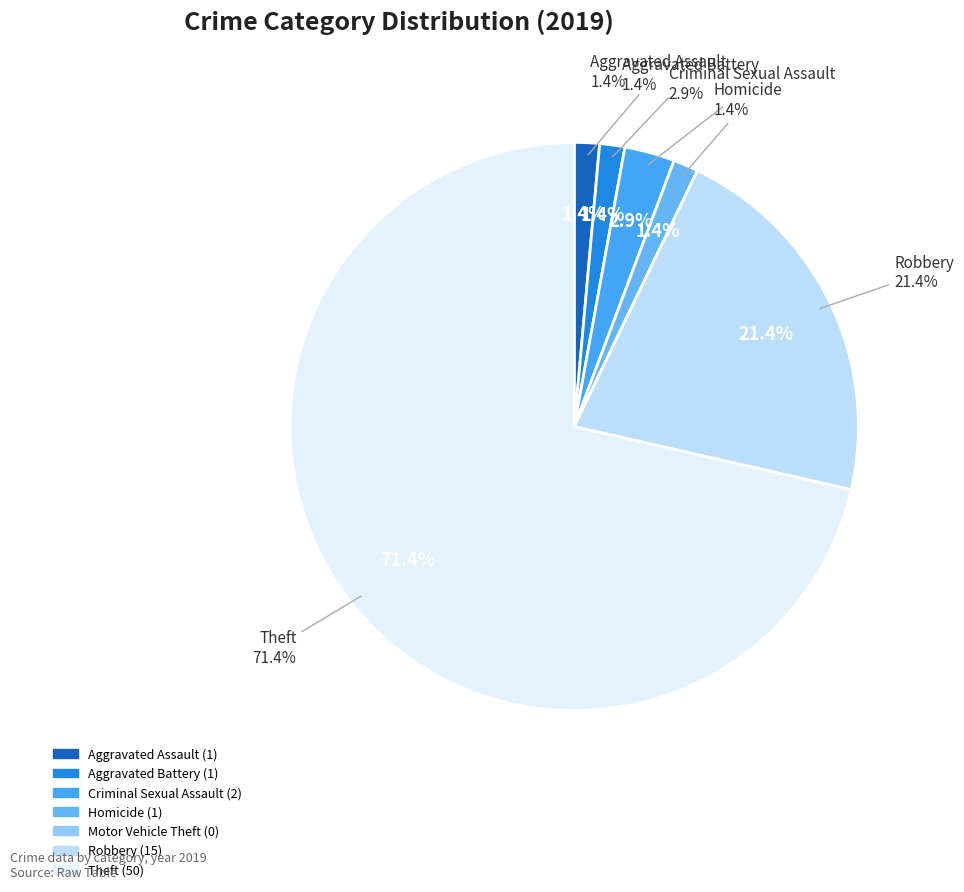

What is the largest slice in the pie chart?

Theft